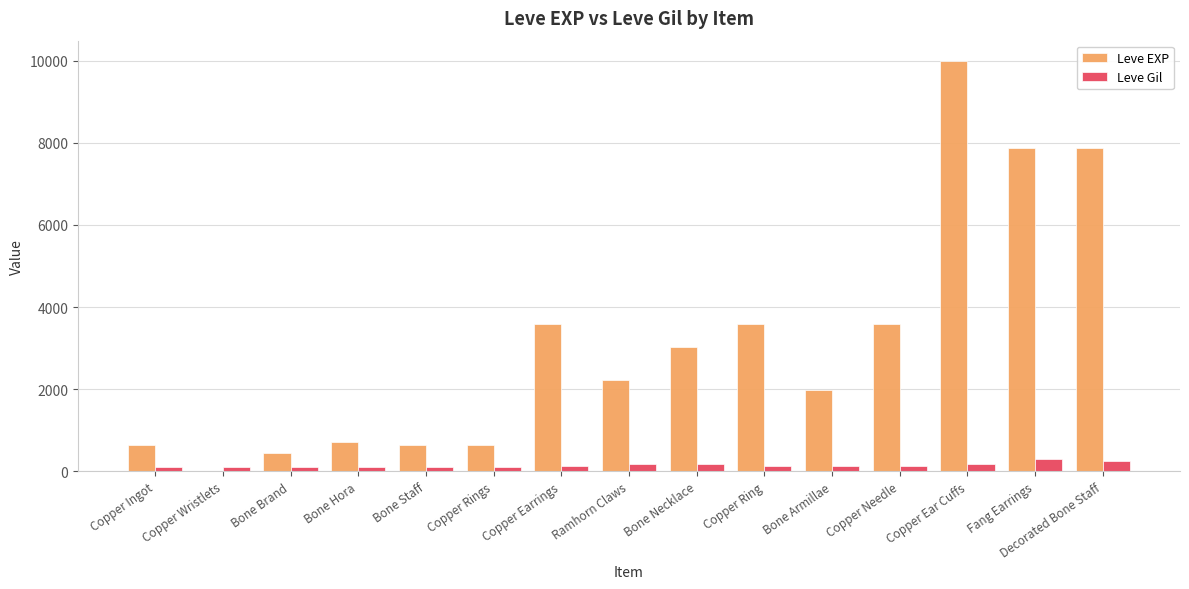

Which series has the widest spread of values?

Leve EXP